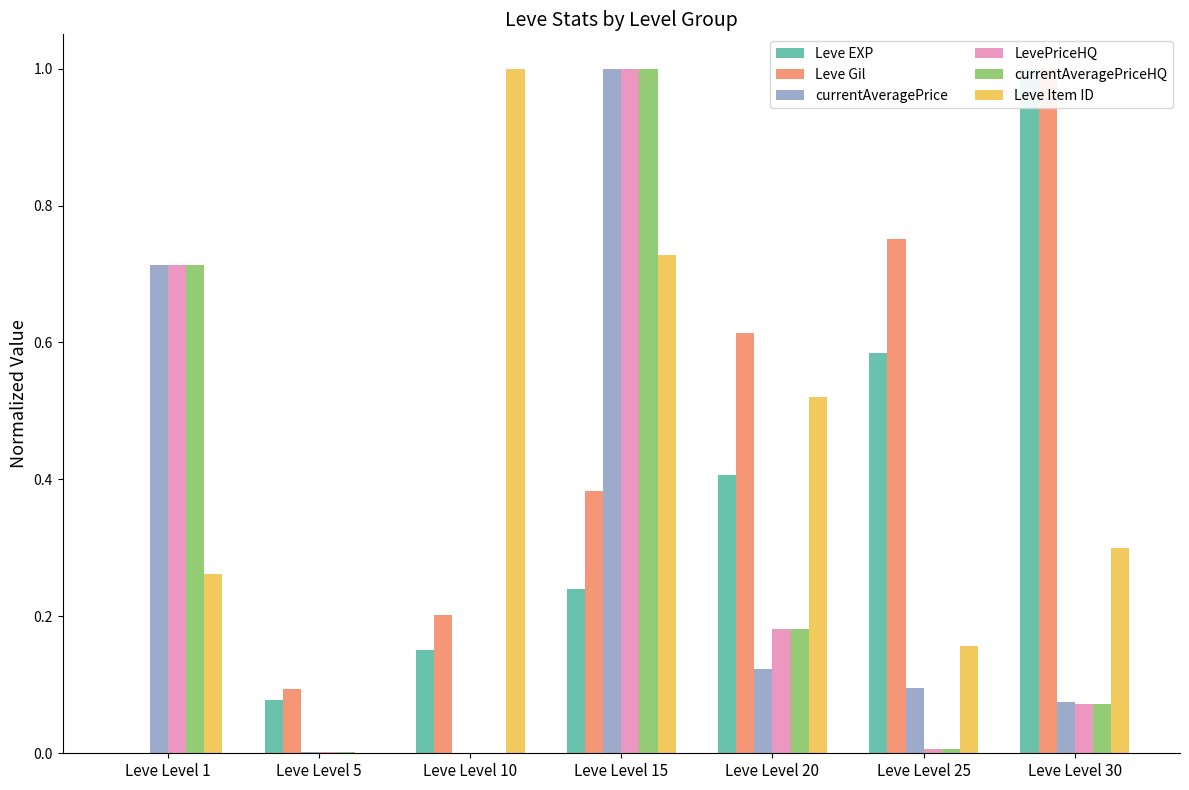

How many values in currentAveragePrice are above zero?

6